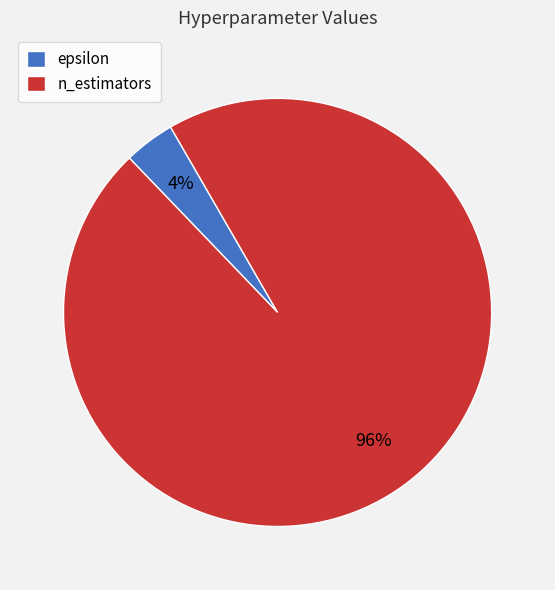

To the nearest percent, what percentage of the pie is n_estimators?

96%